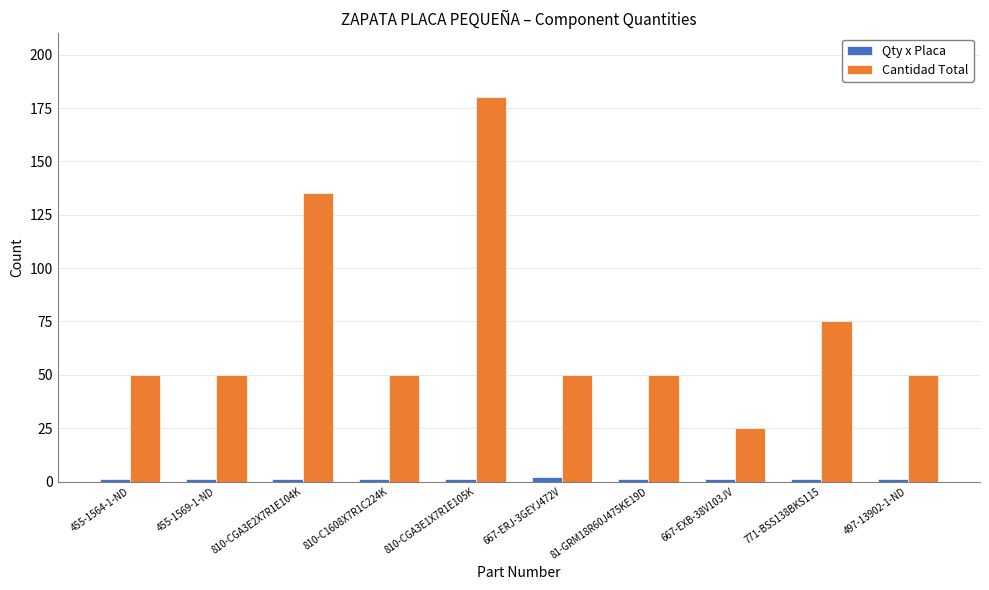

Which series changed the most between 810-CGA3E2X7R1E104K and 771-BSS138BKS115?

Cantidad Total